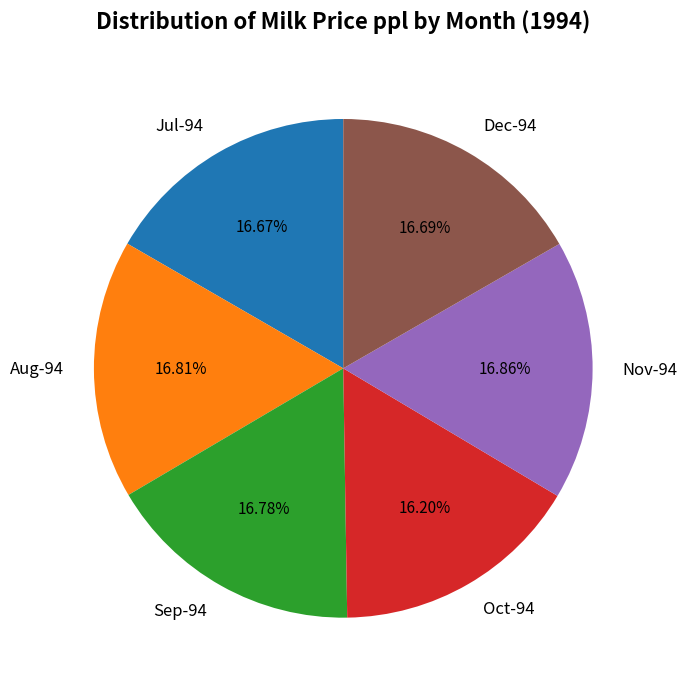

To the nearest percent, what is the average slice percentage?

17%